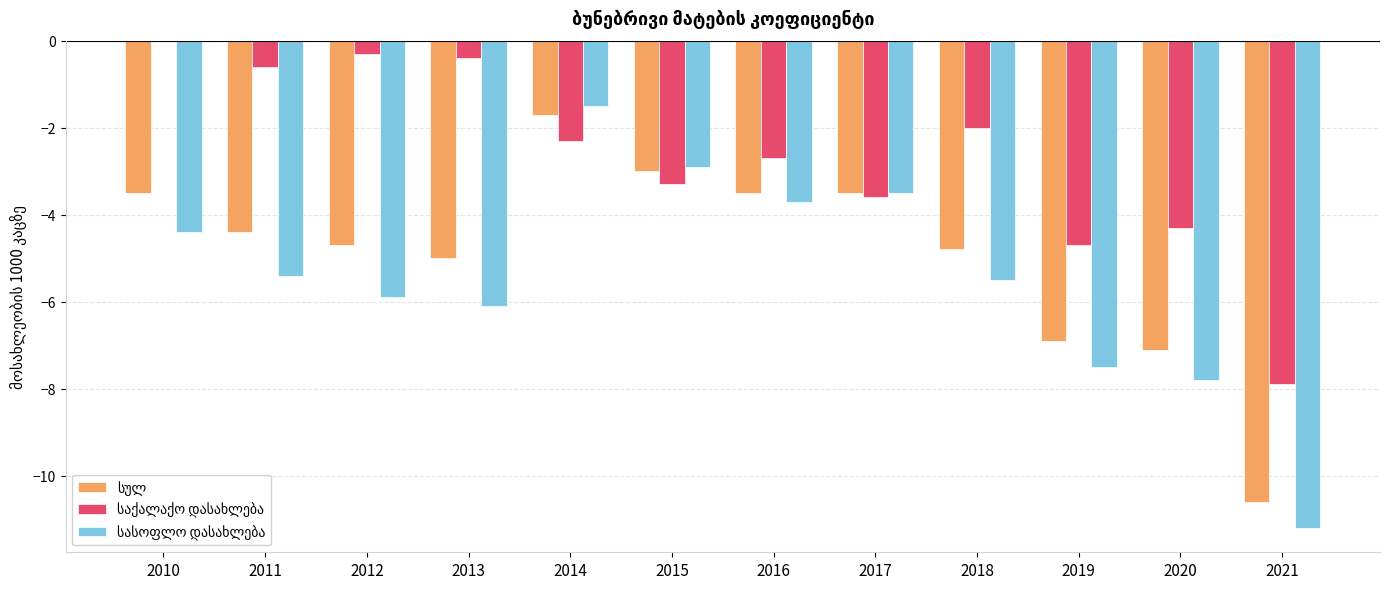

What is the total value across all series at 2013?

-11.5